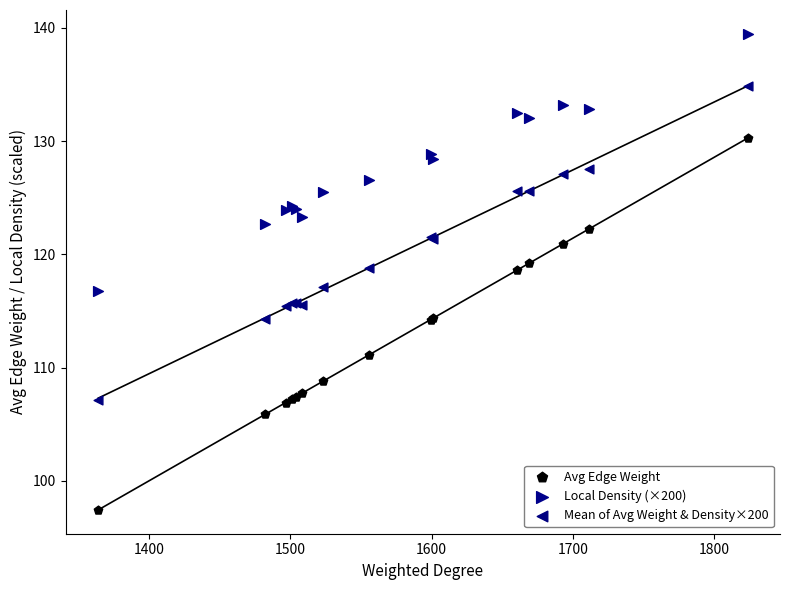

What are all the series names shown in the legend?

Avg Edge Weight, Local Density (×200), Mean of Avg Weight & Density×200